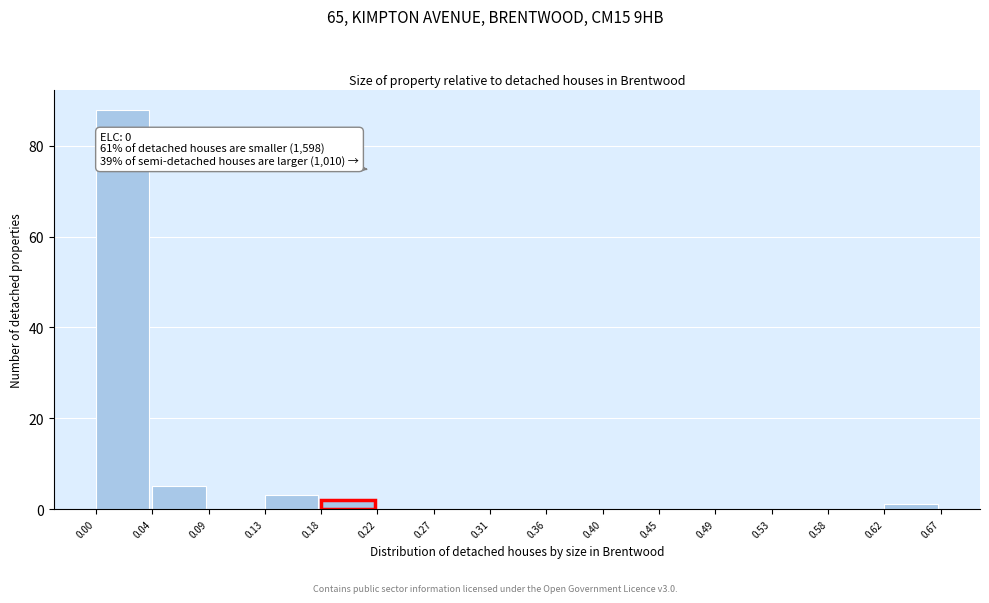

Which range on the x-axis has the tallest bar?

0.00 to 0.04